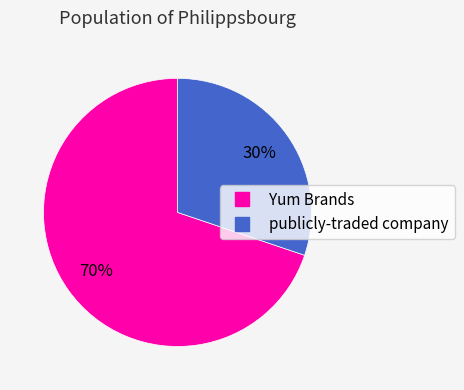

To the nearest percent, what is the combined percentage of Yum Brands and publicly-traded company?

100%